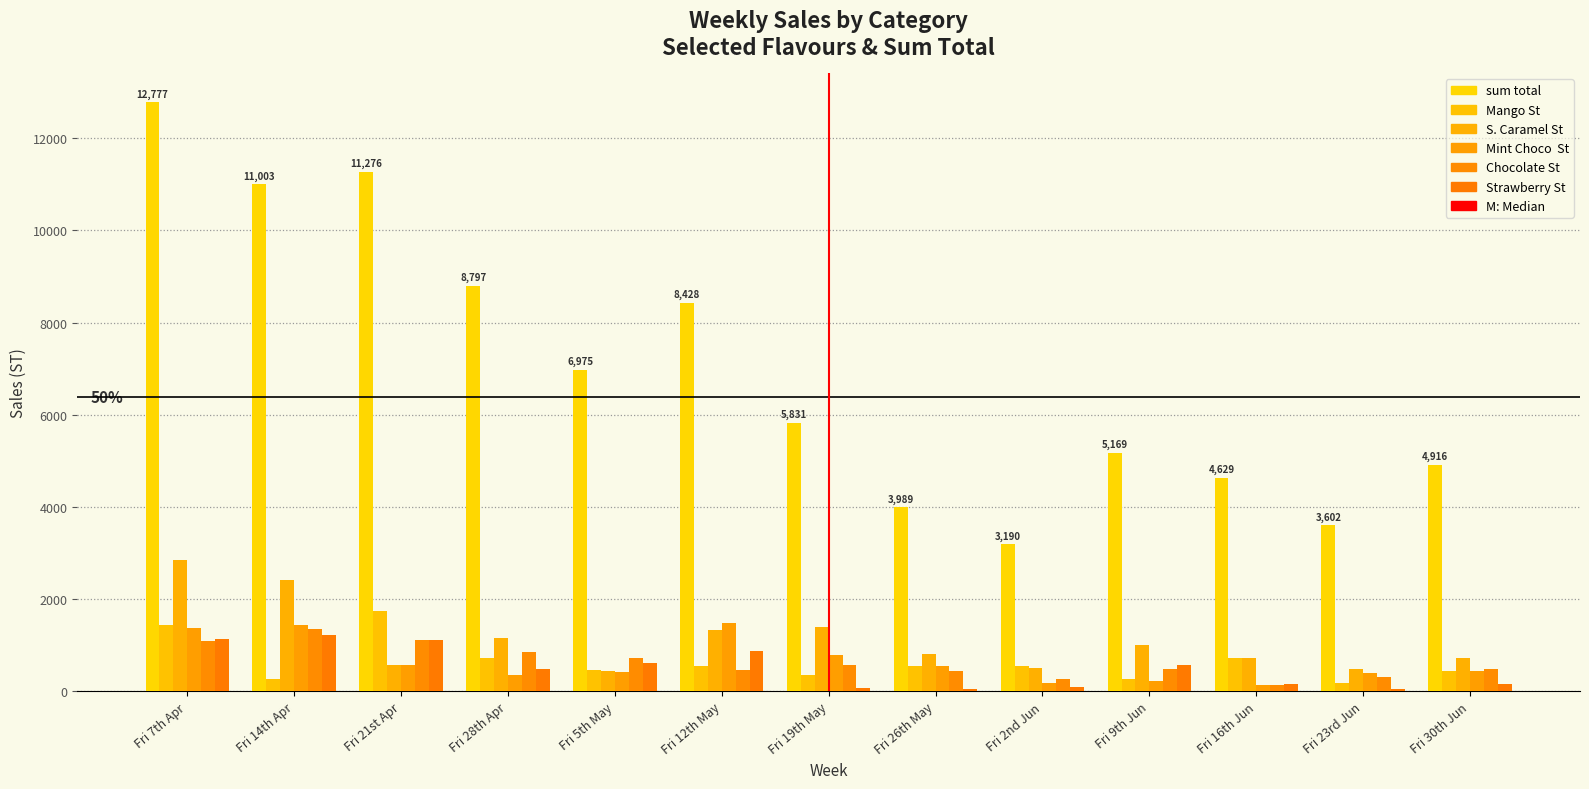

Are the bars horizontal?

No